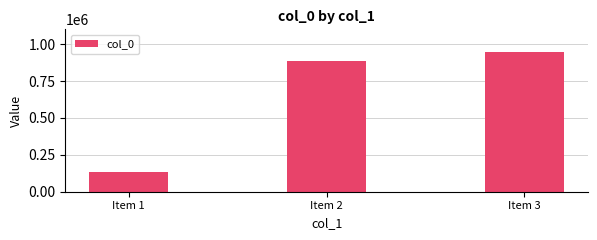

Reading left to right, transcribe all the data shown in this chart.

130644	887430	945308